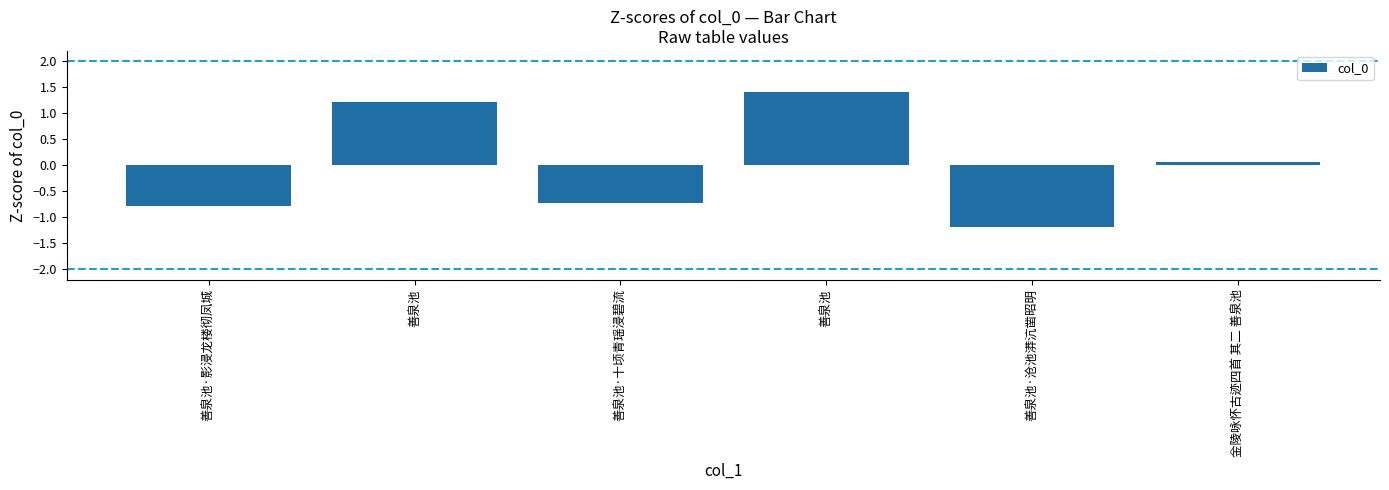

Reading left to right, extract all data points from this chart.

-0.8	1.2	-0.7	1.4	-1.2	0.1